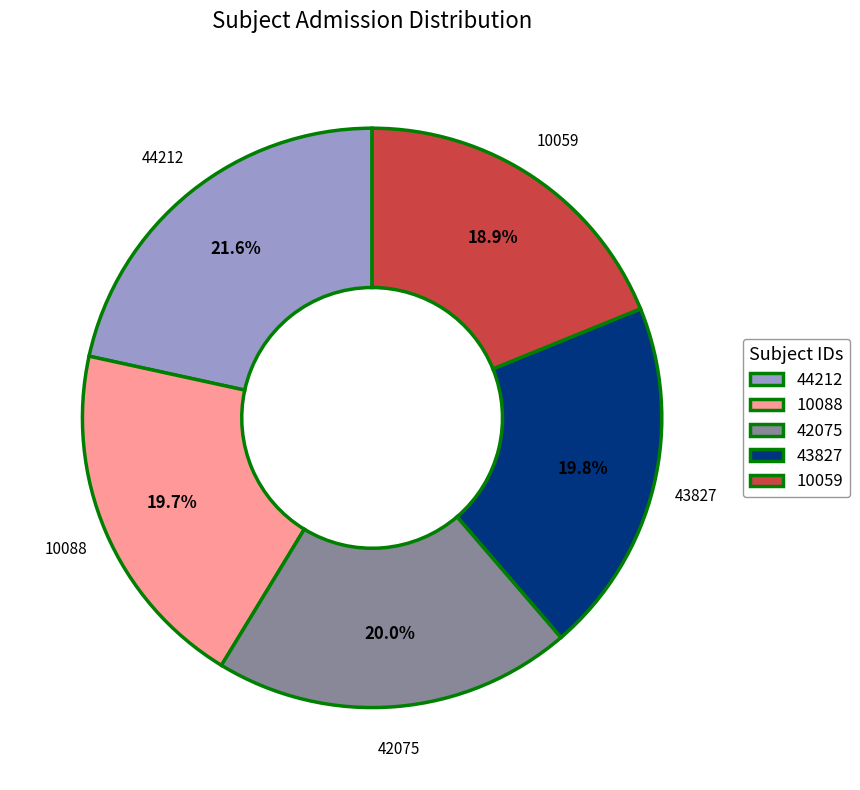

What portion of the pie excludes 10059?

81.1%